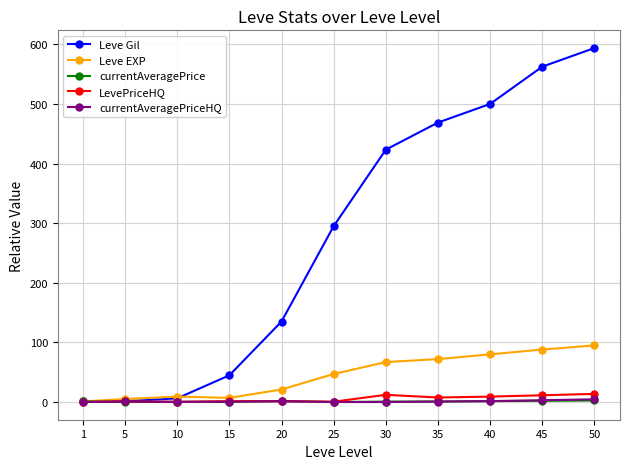

True or false: currentAveragePriceHQ has more than 1 points higher than both neighbors.

True